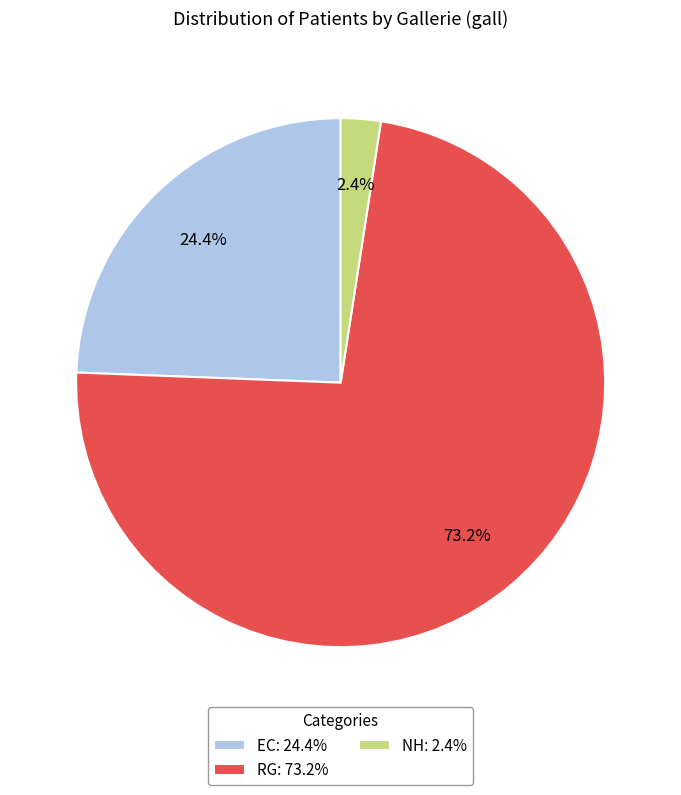

To the nearest percent, what portion does RG represent?

73%